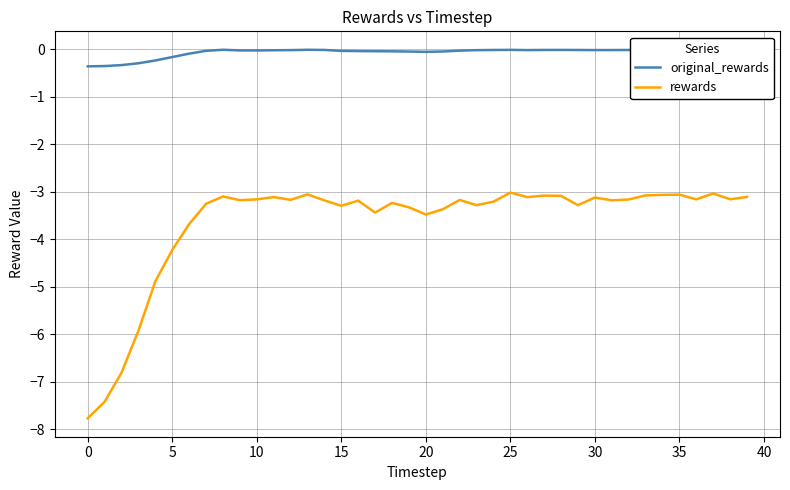

Which series has the largest range (max minus min)?

rewards